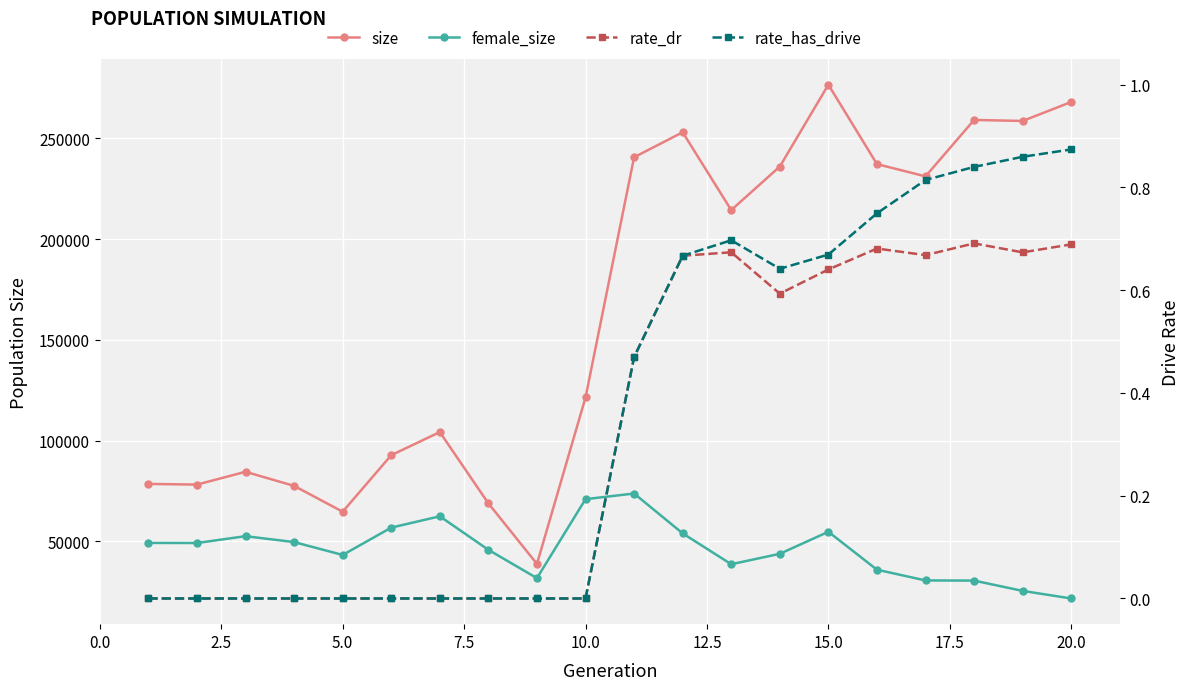

In rate_has_drive, how many points are higher than both neighbors (excluding endpoints)?

1